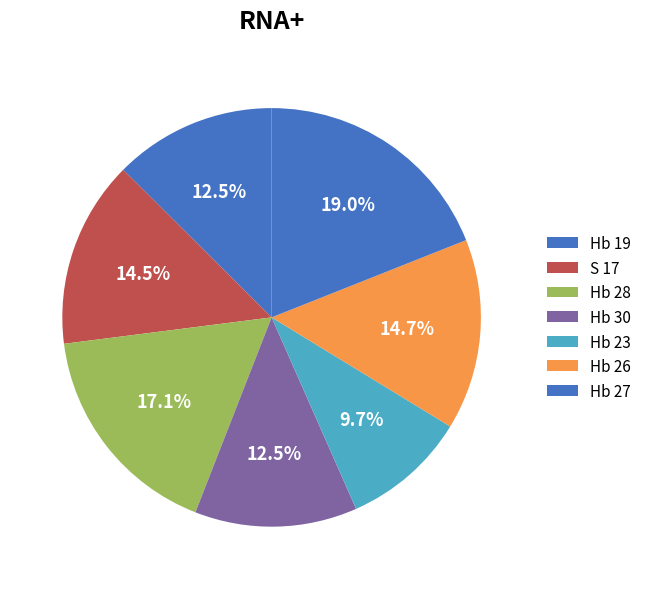

How many slices are in this pie chart?

7